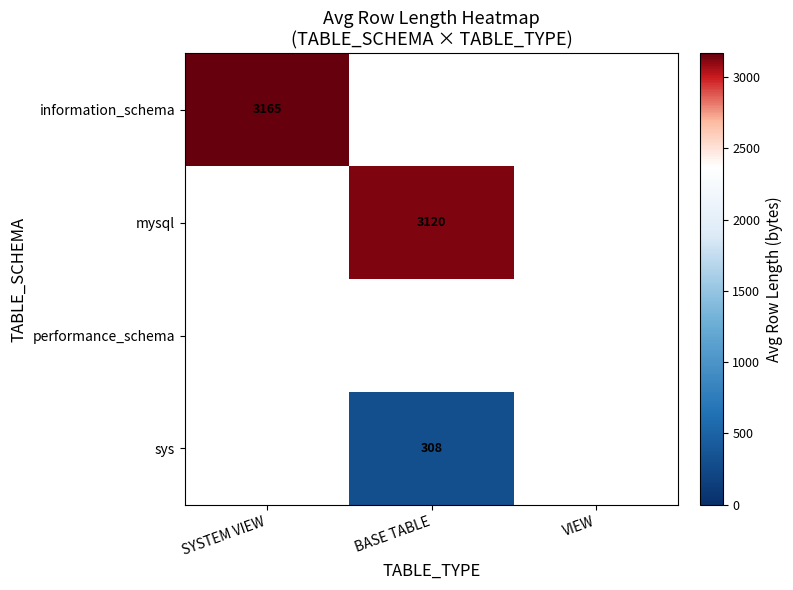

The sys series shows 177 at BASE TABLE. True or false?

False